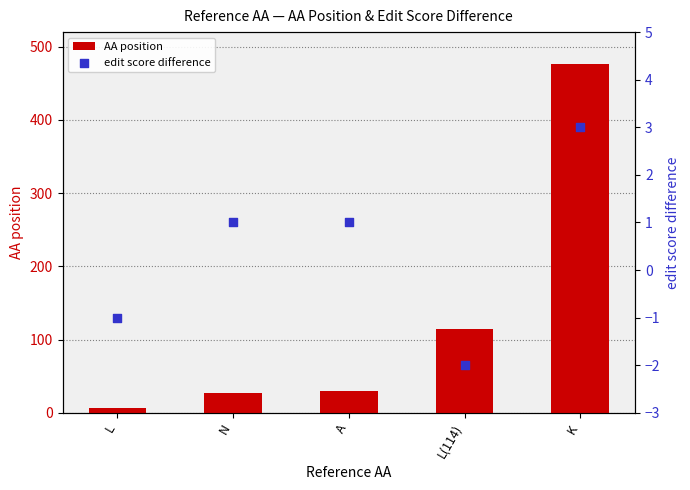

Which series reaches the maximum Y coordinate?

AA position